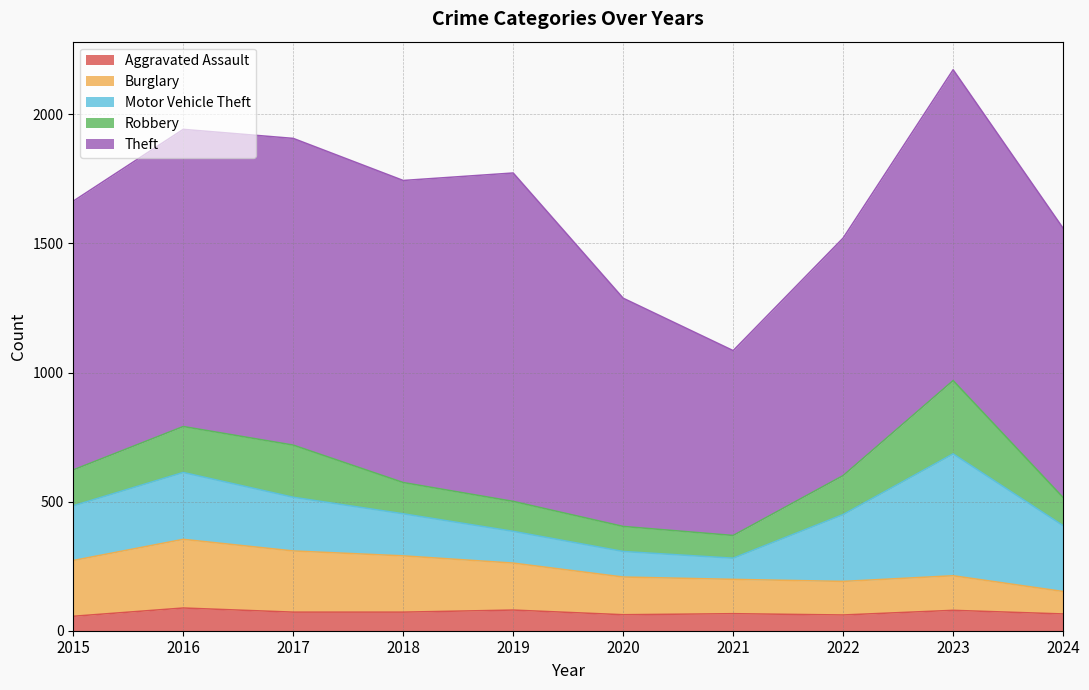

Between 2024 and 2019, which is larger?

2019